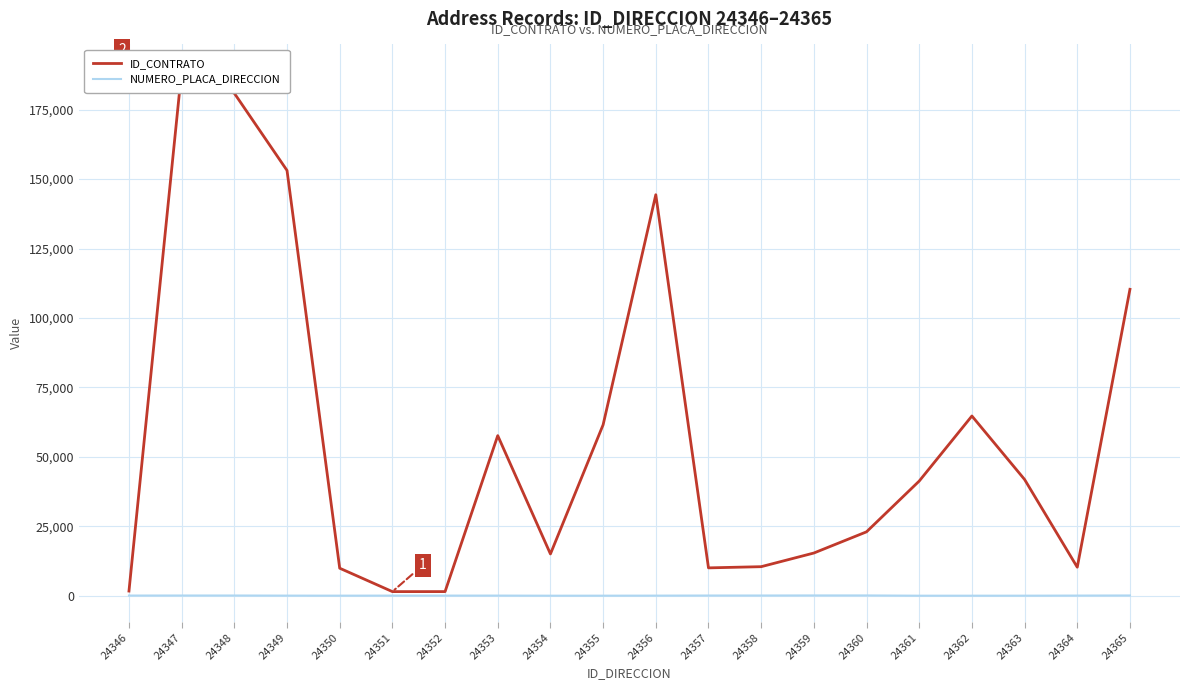

What are all the series names shown in the legend?

ID_CONTRATO, NUMERO_PLACA_DIRECCION